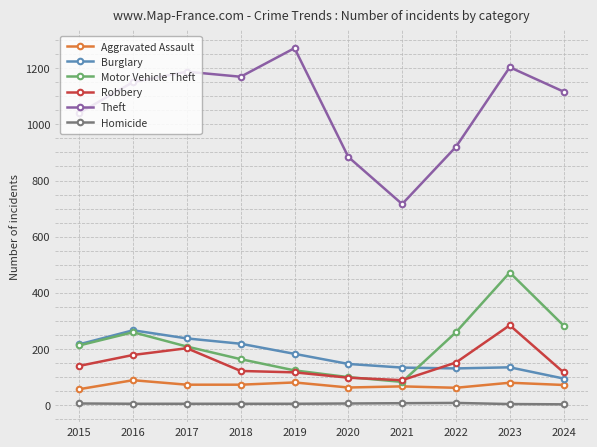

Where is the first local maximum for Burglary?

2016